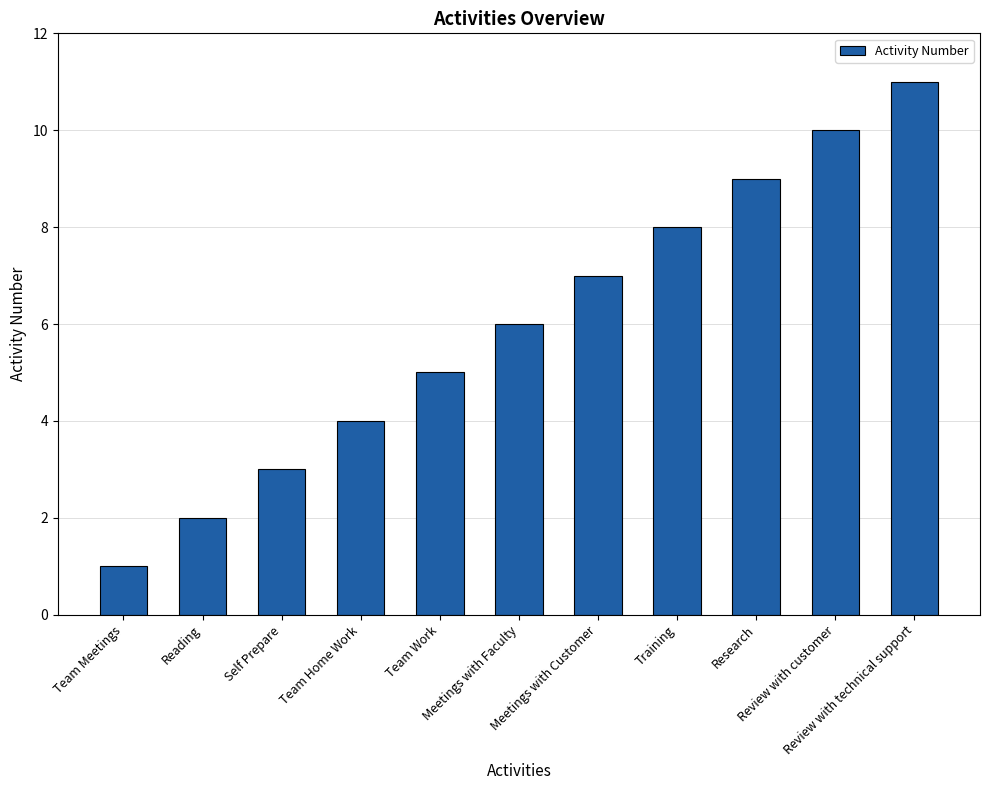

Which has a higher value, Self Prepare or Team Work?

Team Work